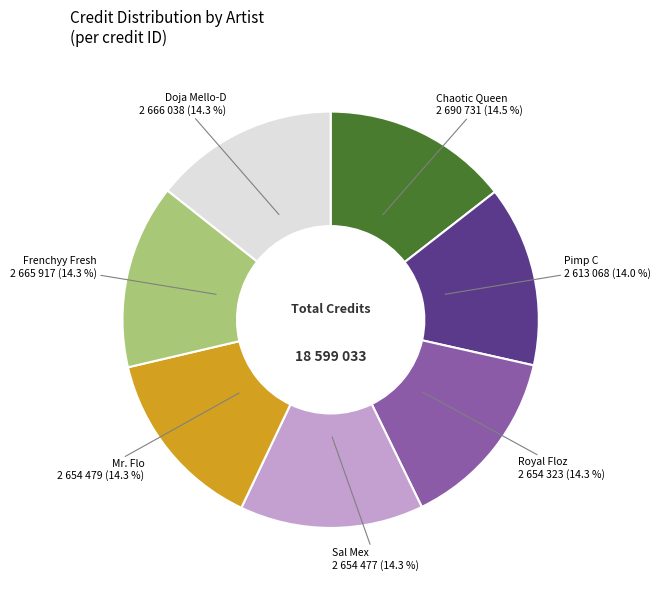

Is there a majority slice in this chart?

No